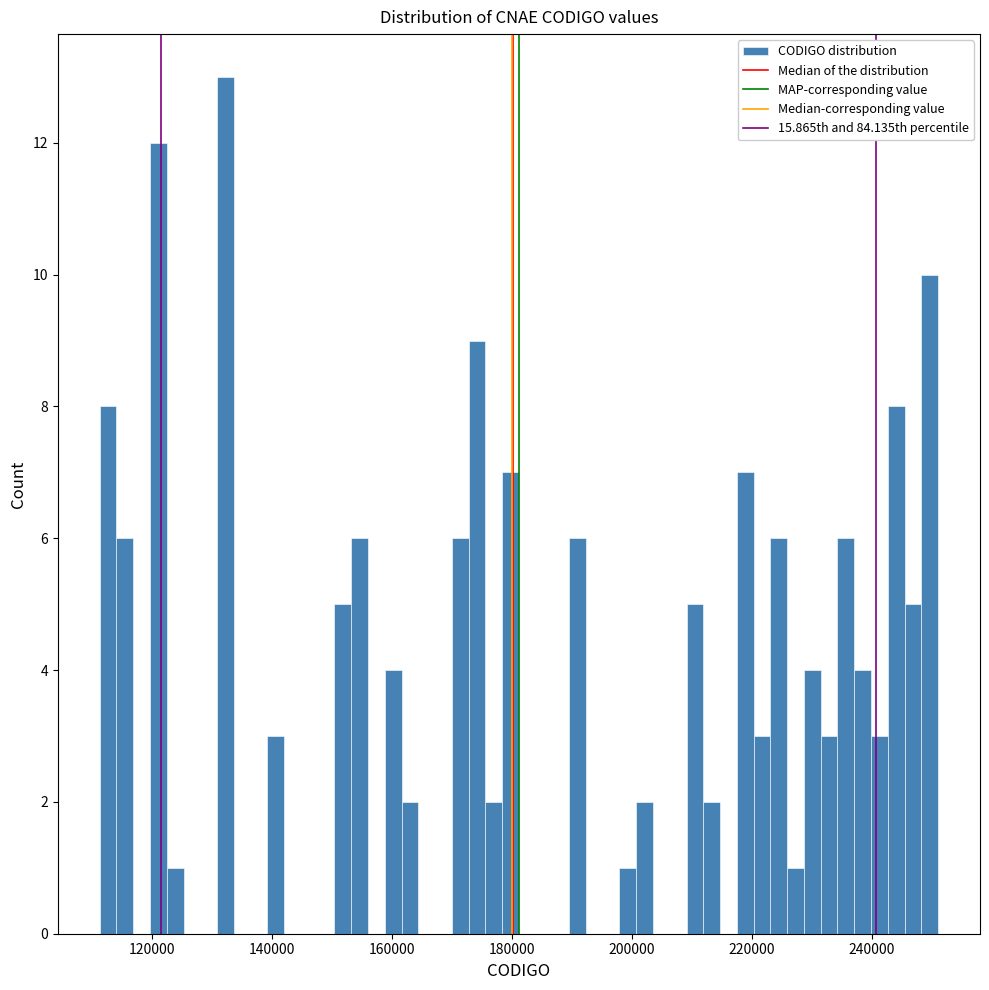

Around what value on the x-axis is the tallest bar? Give the approximate position of its centre, as read against the axis.

132000